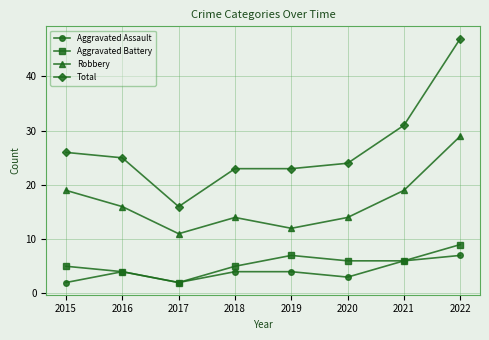

At which category is the sum across all series the highest?

2022